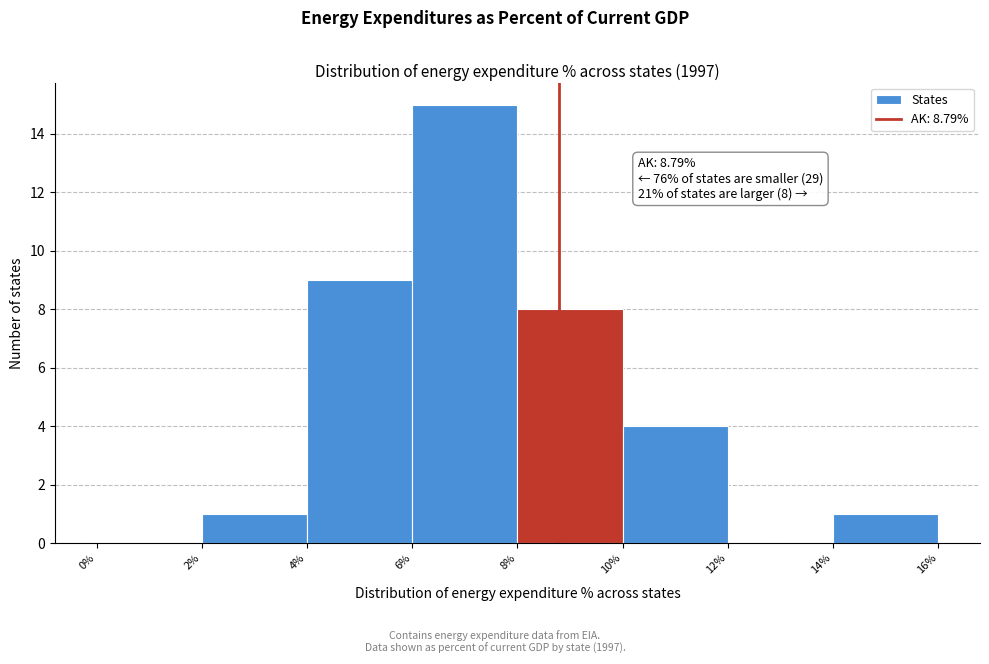

Which range on the x-axis has the tallest bar?

6% to 8%